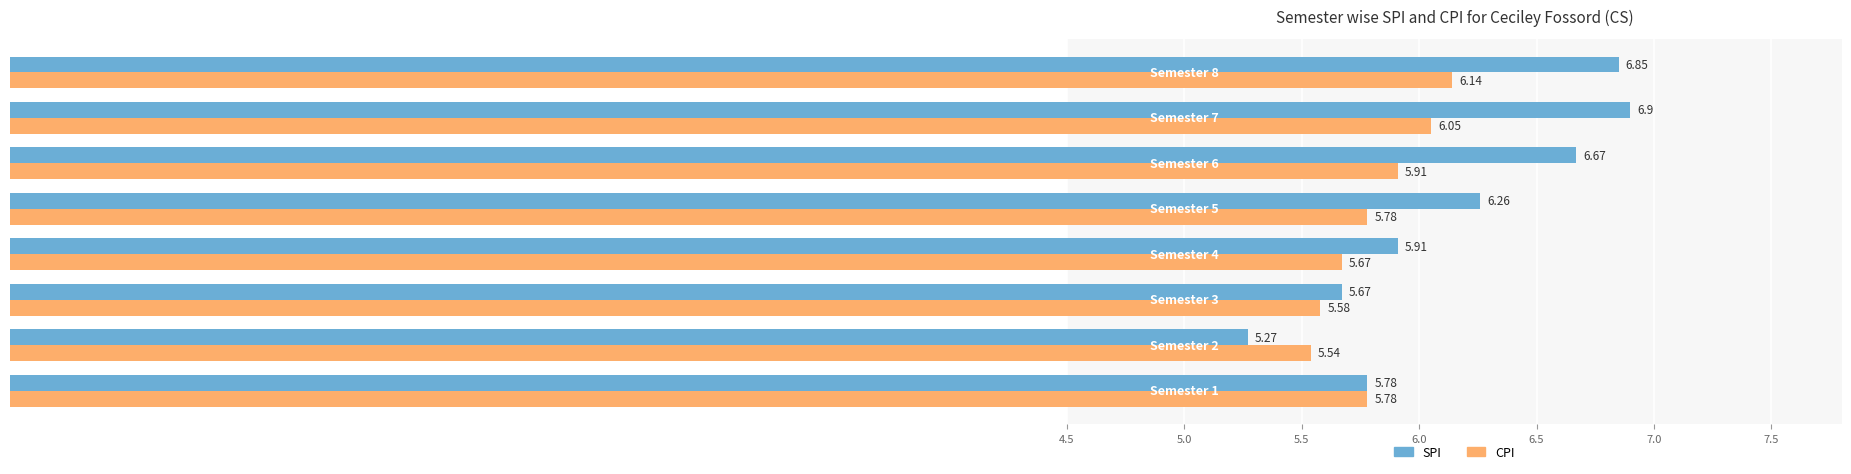

At how many categories does at least one series exceed 5?

8